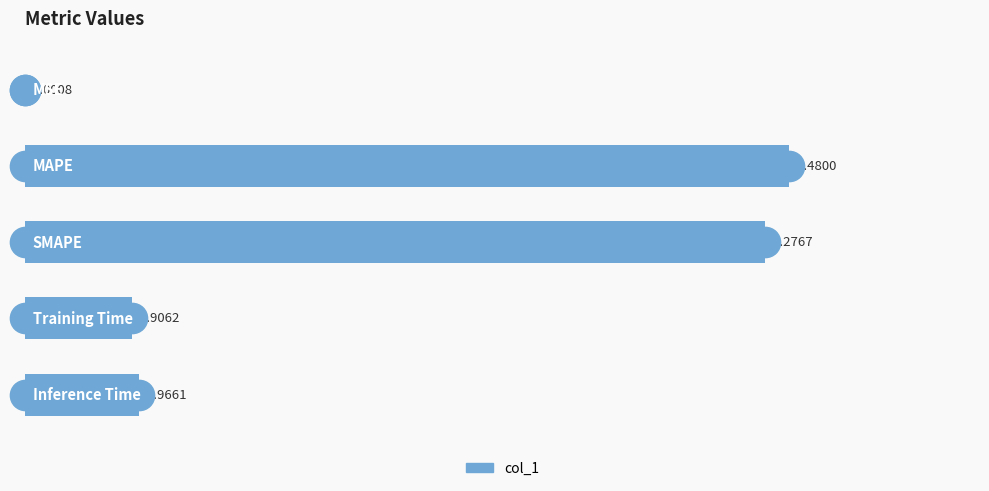

What is the sum of all values?

14.6